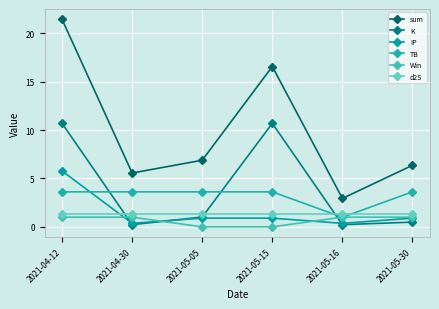

Rank the series at 2021-04-30 from lowest to highest value.

K, IP, Win, d2S, TB, sum